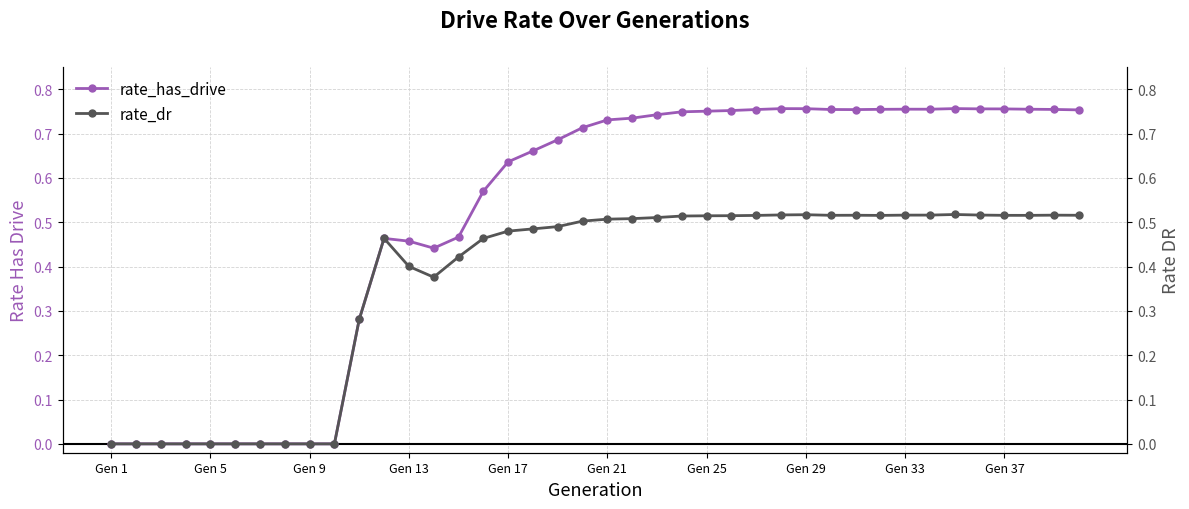

Is it true that rate_has_drive equals 1.1 at Gen 21?

False